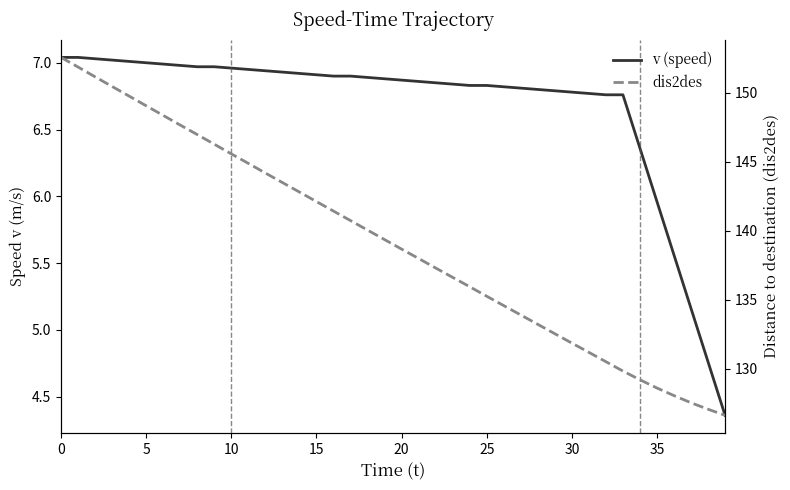

How many values in the dis2des series are below 139?

20